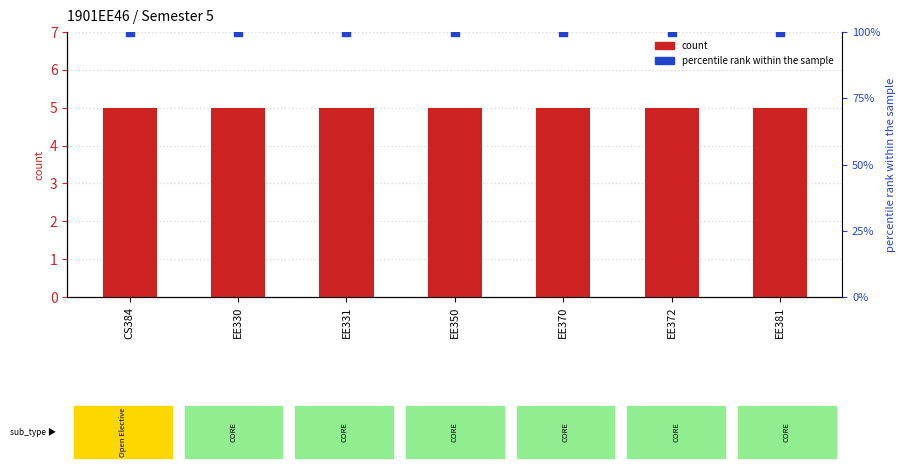

Is the value of count at EE331 greater than the value of percentile rank within the sample at EE331?

No